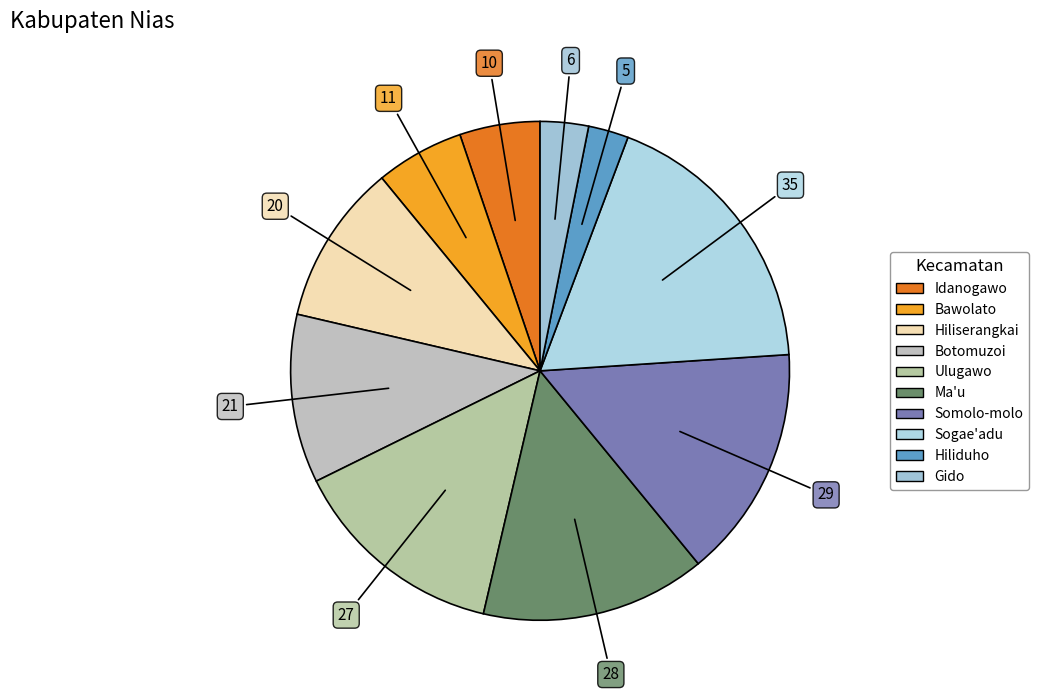

What is the smallest slice in the pie chart?

Hiliduho